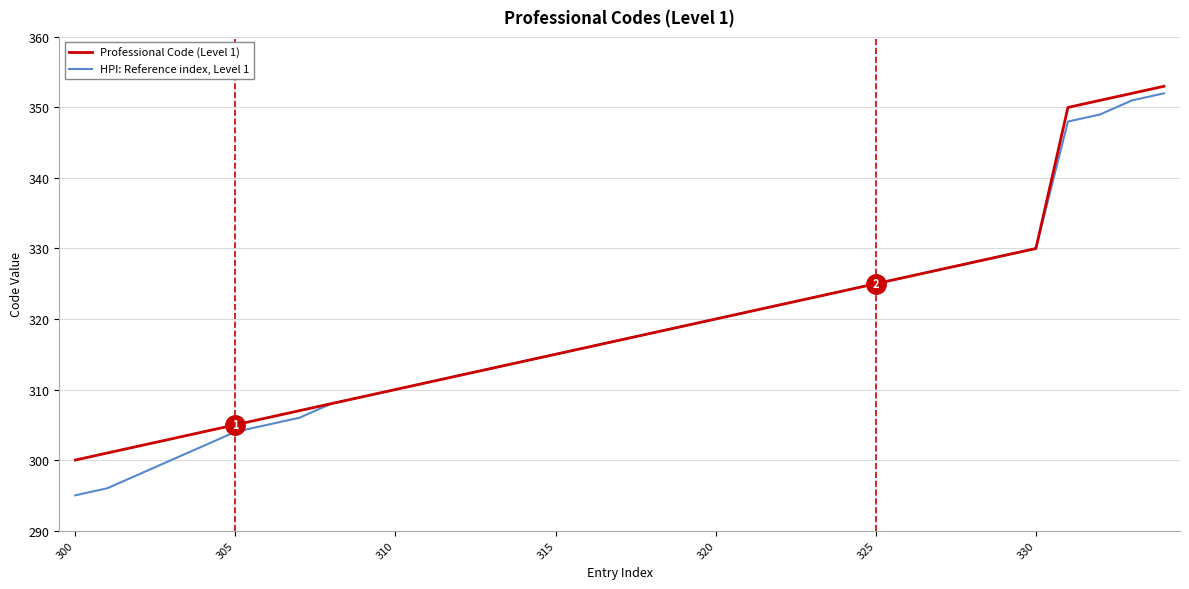

What is the maximum value for HPI: Reference index, Level 1?

352